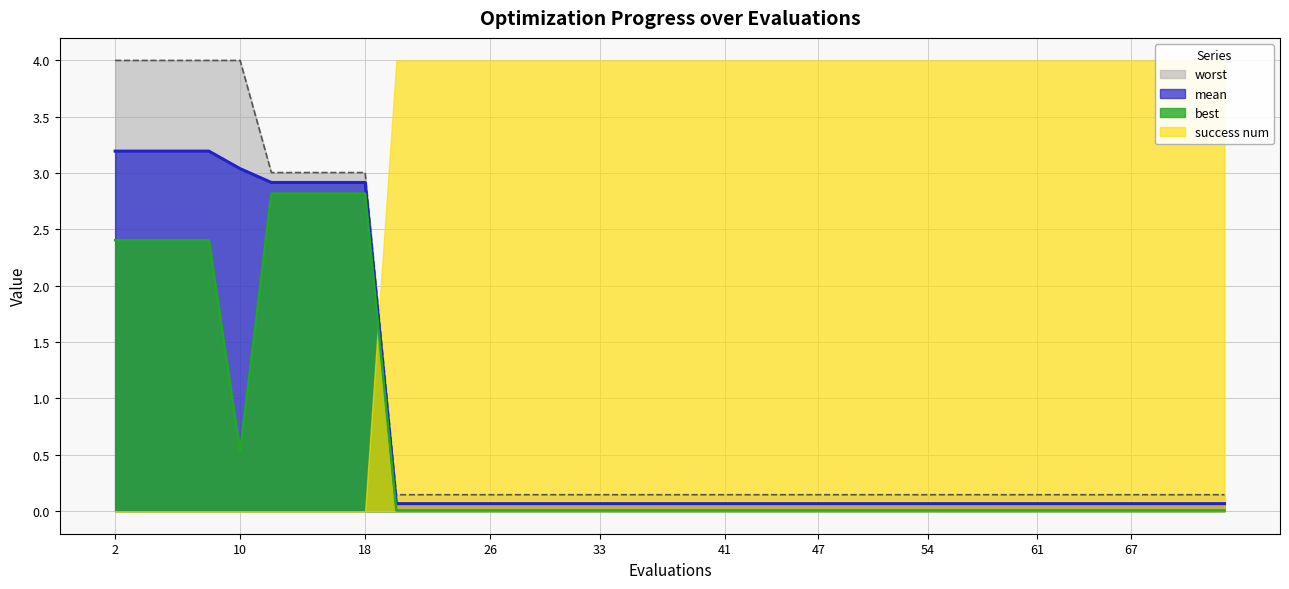

The value of mean at 50 is 0.1. True or false?

True